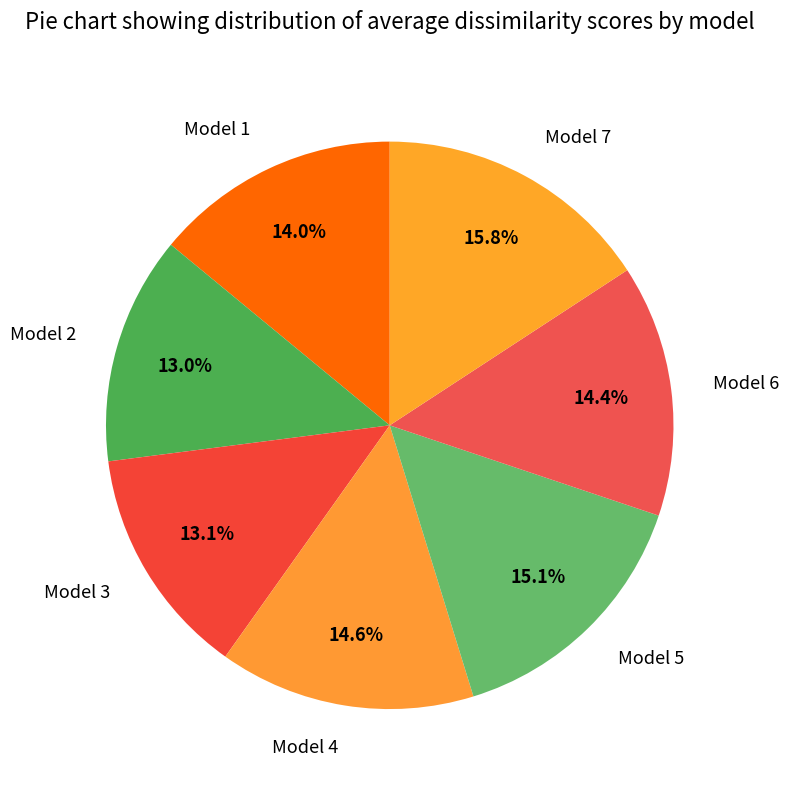

What is the largest slice in the pie chart?

Model 7